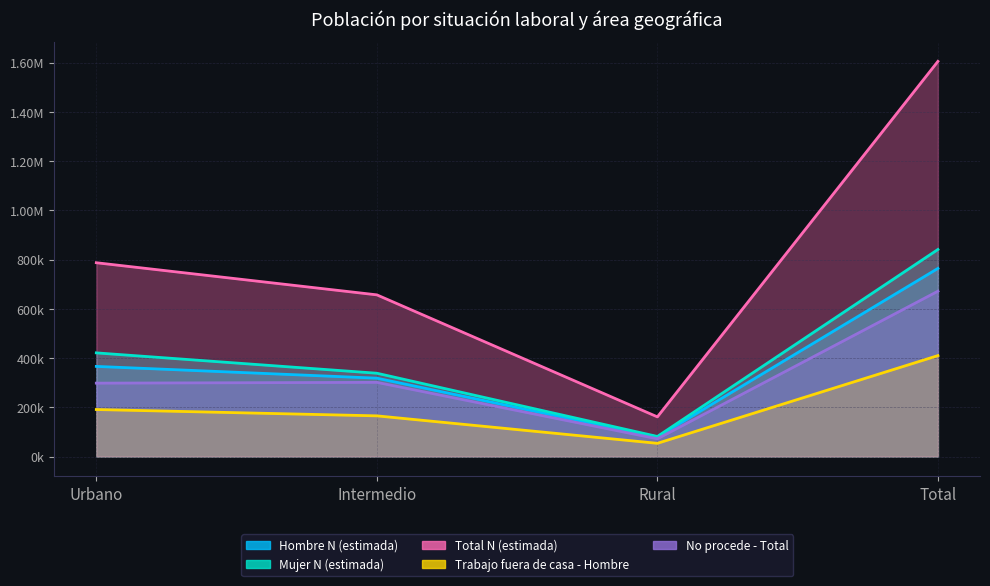

How many lines are shown in the chart?

5